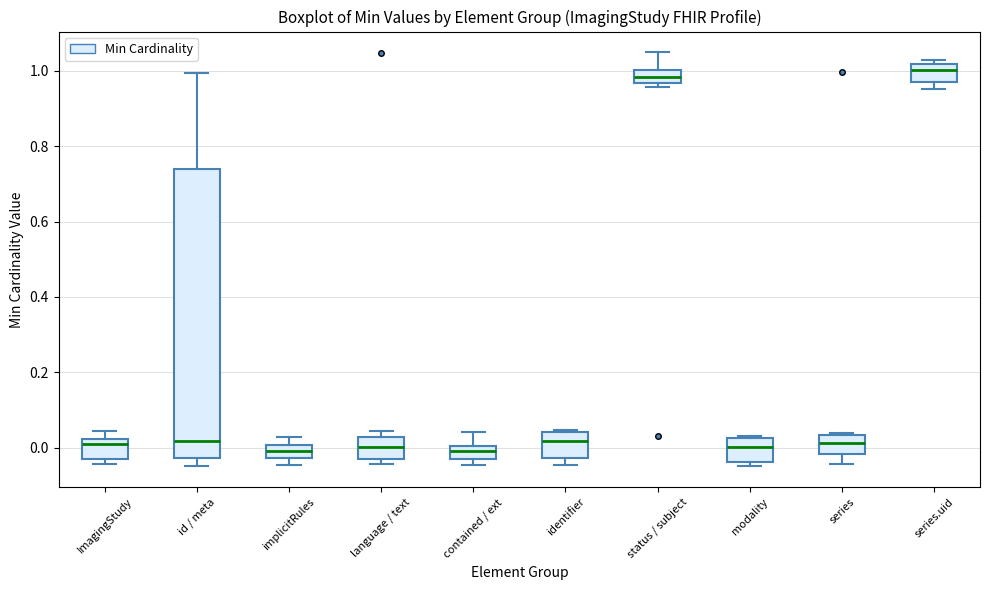

Which box is the tallest, from its lower edge to its upper edge?

id / meta